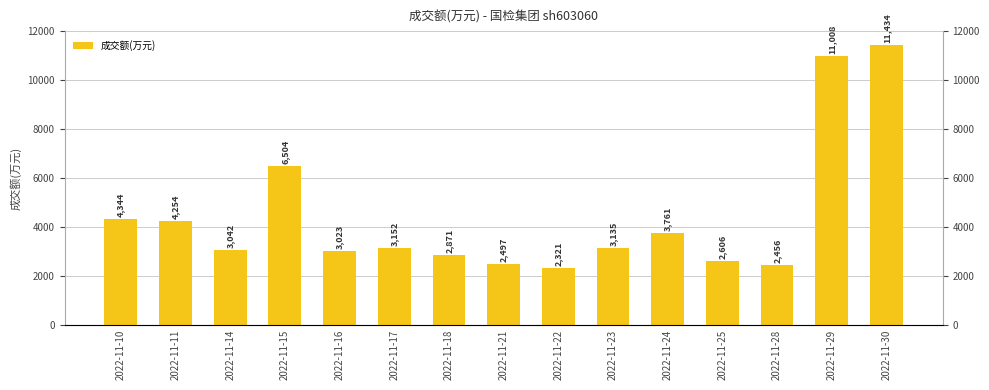

Reading left to right, list all the values displayed in this chart.

4344	4254	3042	6504	3023	3152	2871	2497	2321	3135	3761	2606	2456	11008	11434